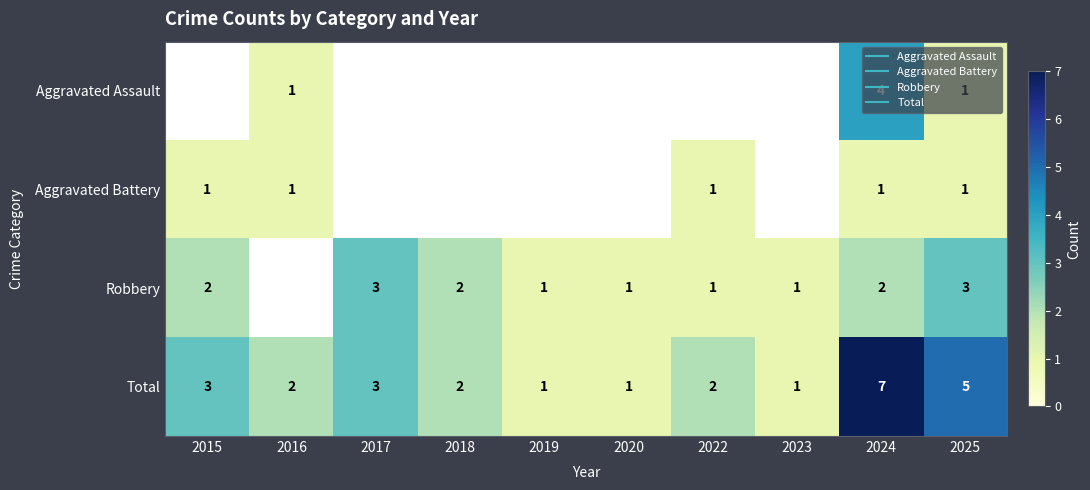

What is the difference between the second highest and second lowest values in the Total series?

4